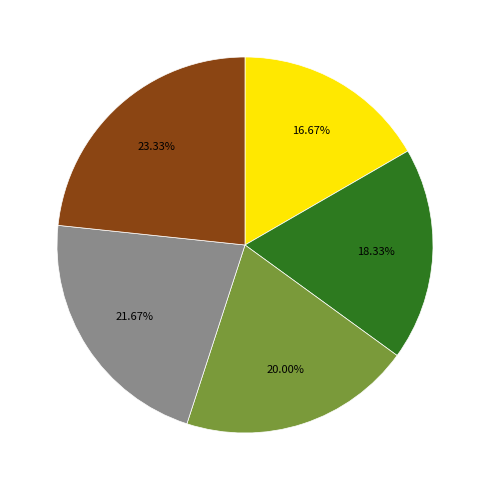

Does any single category account for the majority?

No